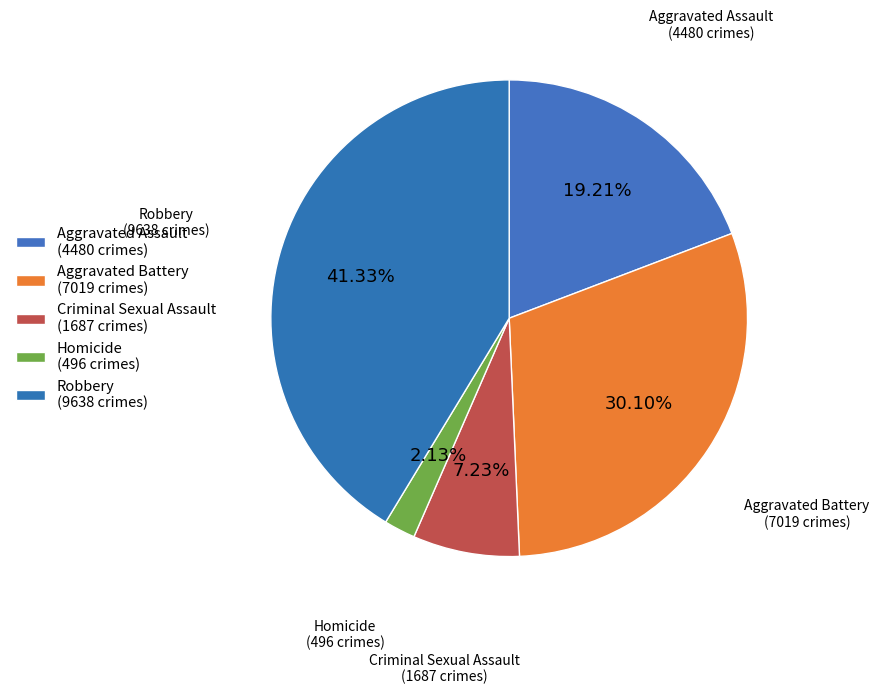

How much of the chart is everything except Homicide?

97.9%